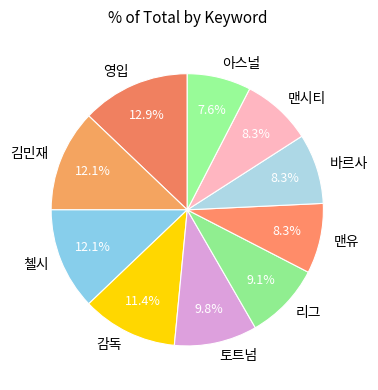

Count the number of slices in the pie.

10